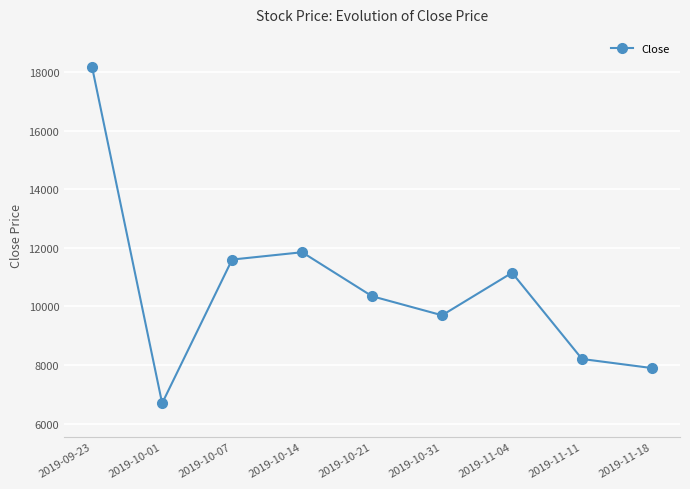

Is it true that the value at 2019-10-07 is 4549?

False